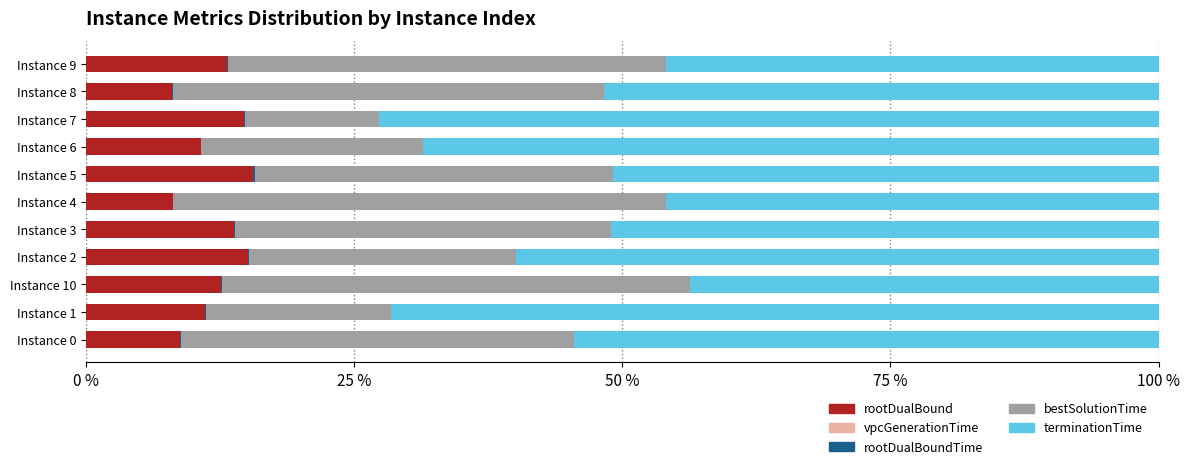

True or false: rootDualBound has a value of 18.8 at Instance 6.

False